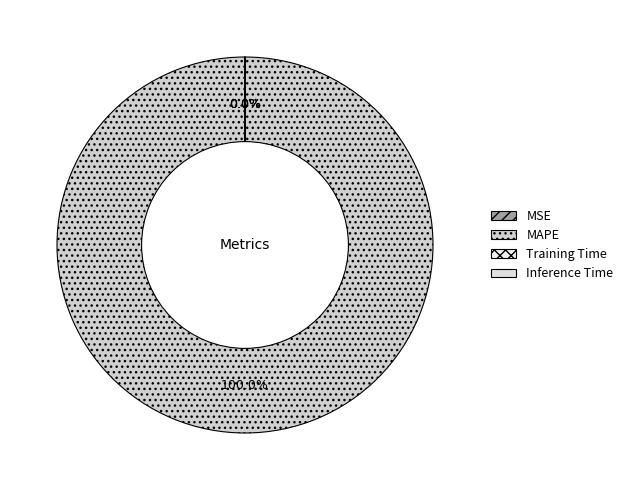

Which has a higher value, MAPE or Training Time?

MAPE